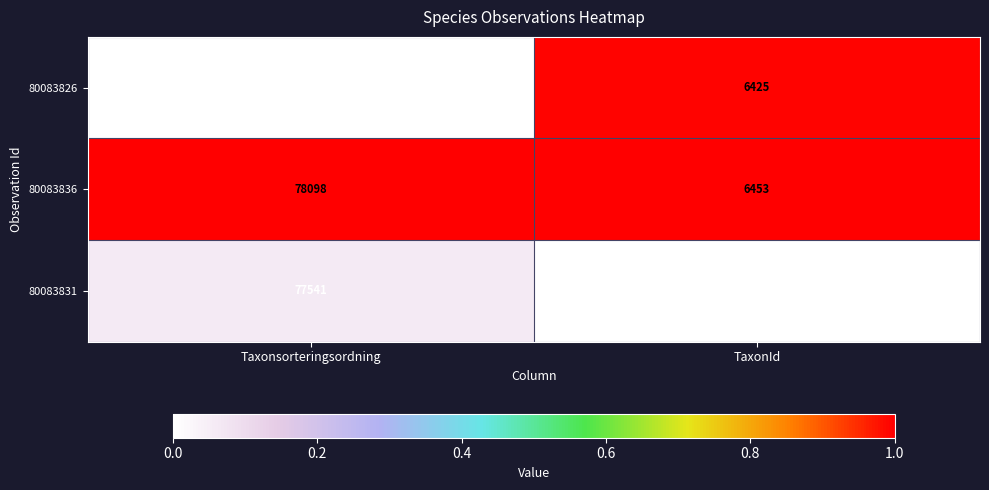

Which series changed the most between Taxonsorteringsordning and TaxonId?

80083831